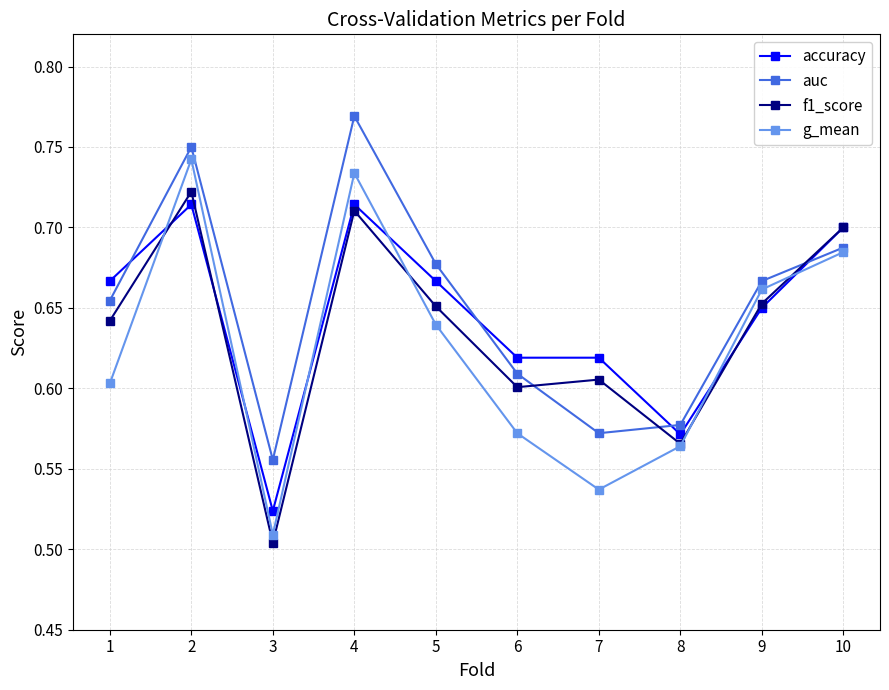

True or false: auc and accuracy intersect in this chart.

True